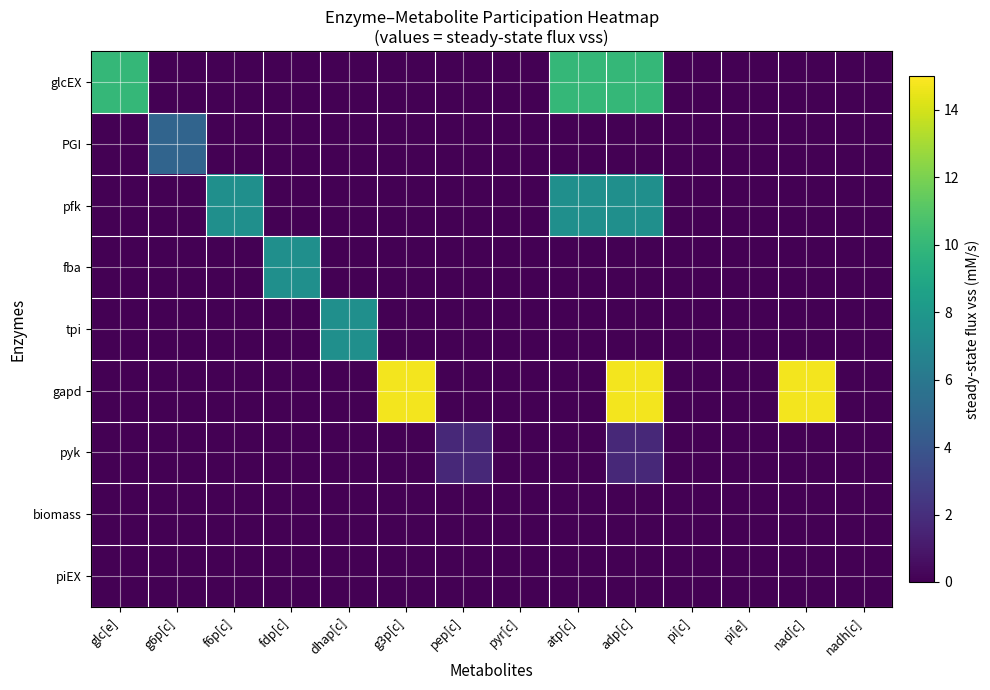

What is the spread (max minus min) of values at nad[c]?

14.7